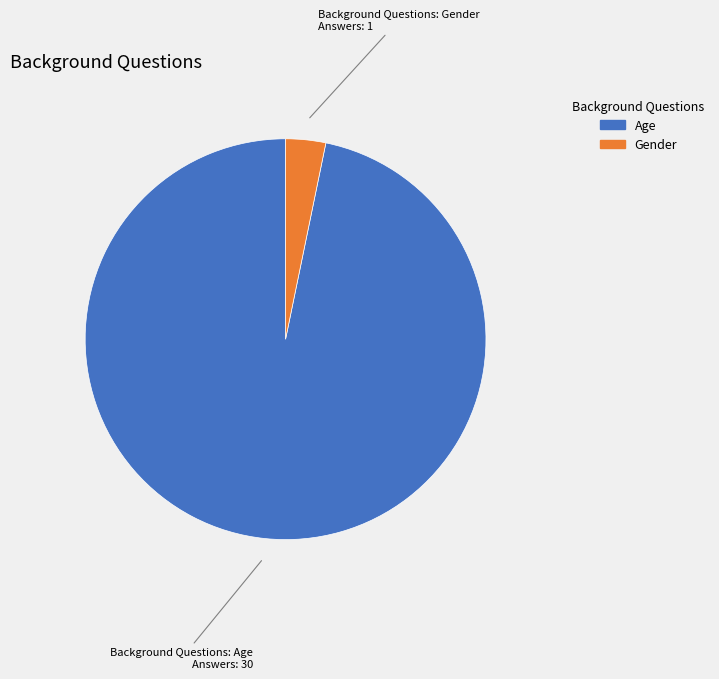

Which category has the smallest portion of the pie?

Gender